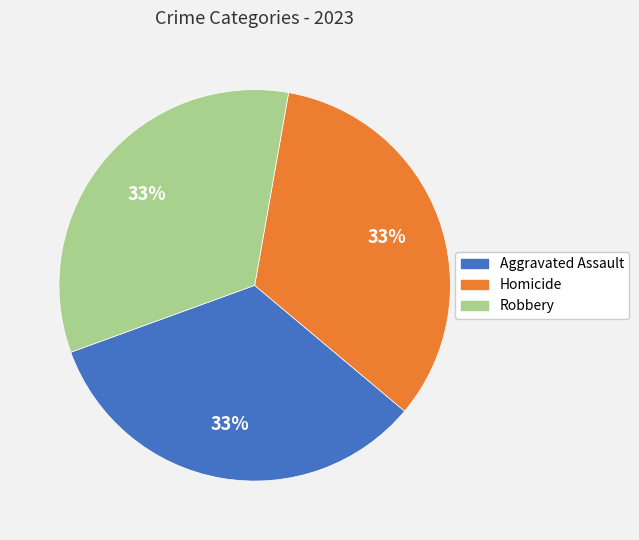

Count the number of slices in the pie.

3